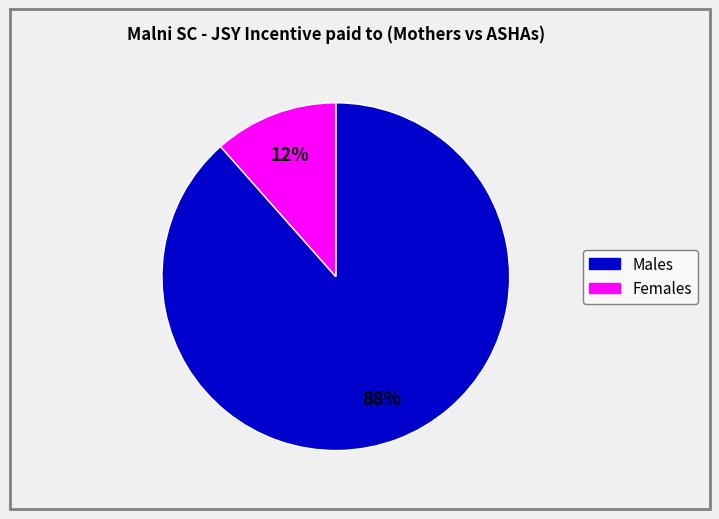

To the nearest percent, what is the average slice percentage?

50%